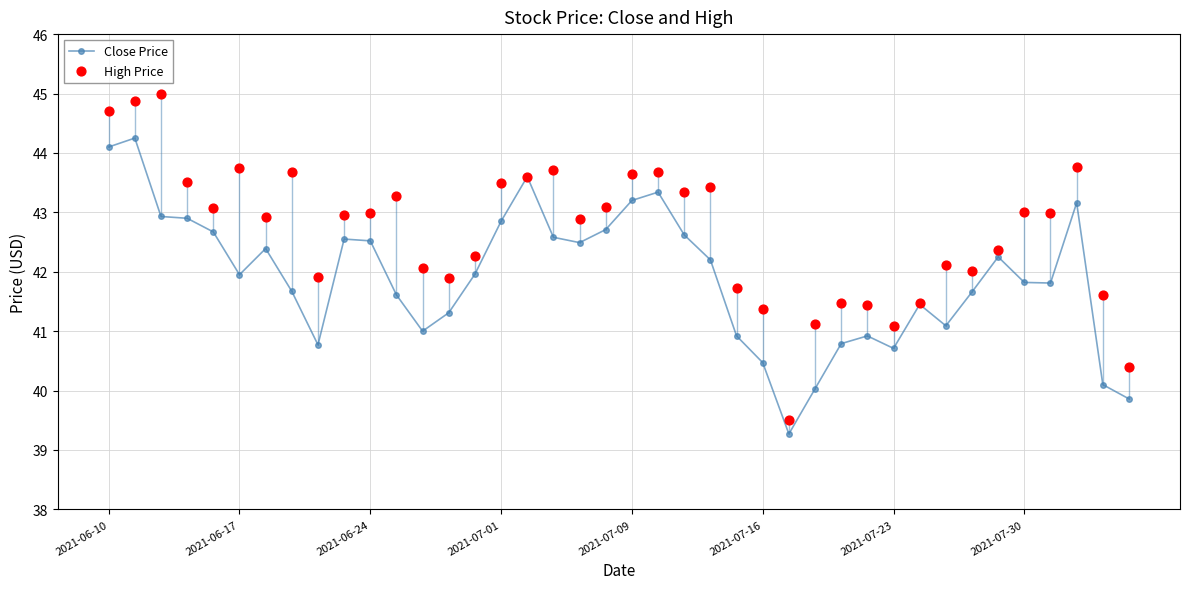

Which series has the largest total across all categories?

High Price